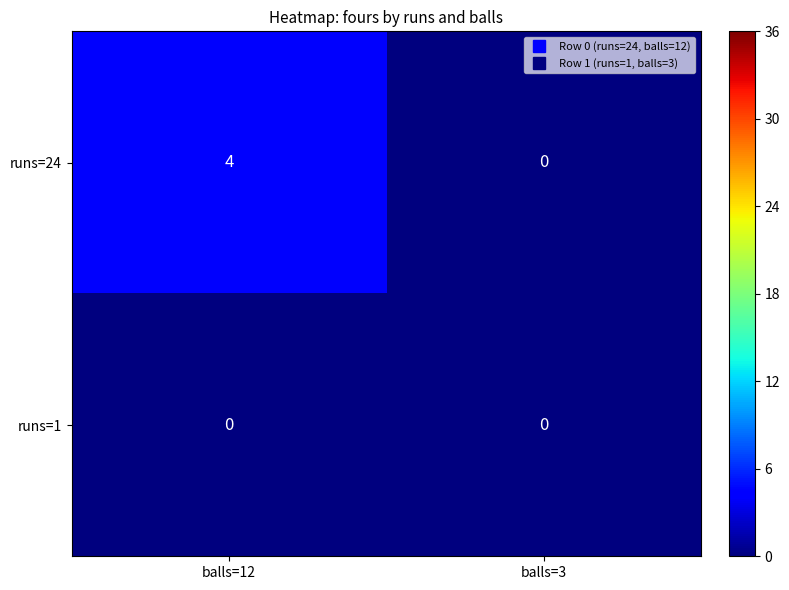

Reading right to left, transcribe all the data shown in this chart.

runs=24: 0	4
runs=1: 0	0